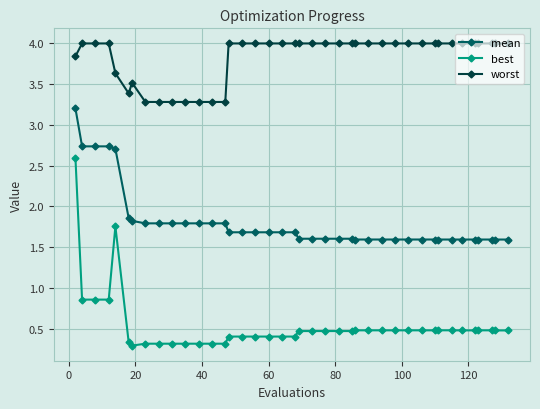

What is the value of the worst point at the 2nd from the left?

4.0